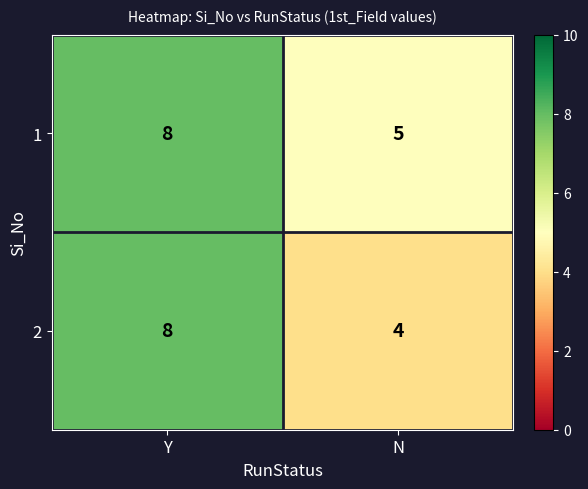

What is the total value across all series at Y?

16